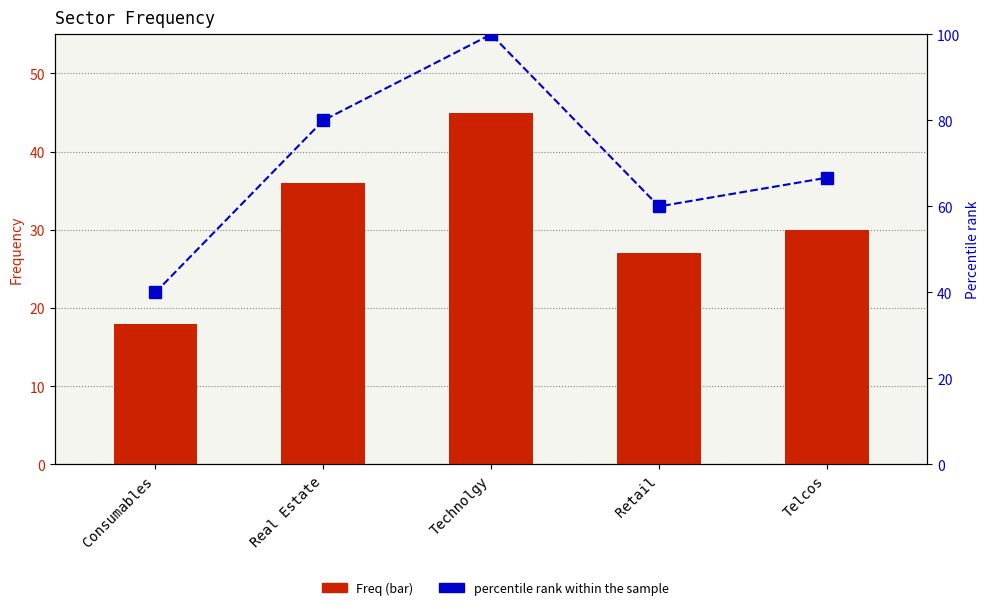

What is the smallest value displayed?

18.0